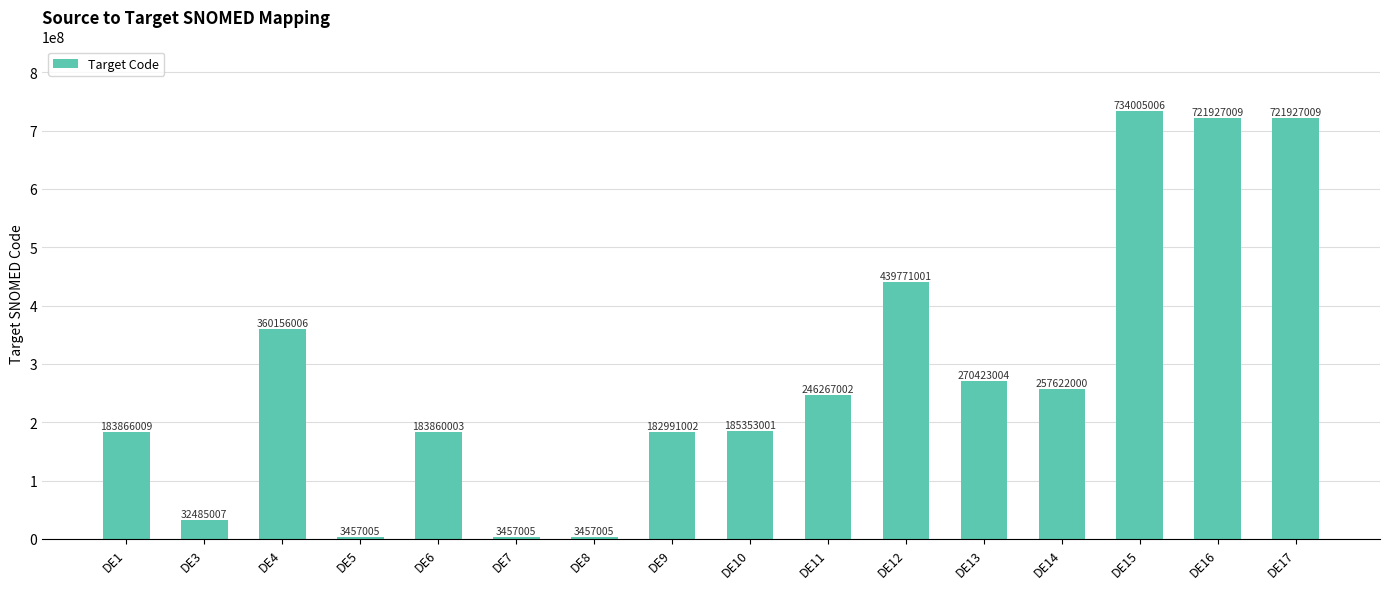

Is it true that the value at DE16 is 721927009?

True